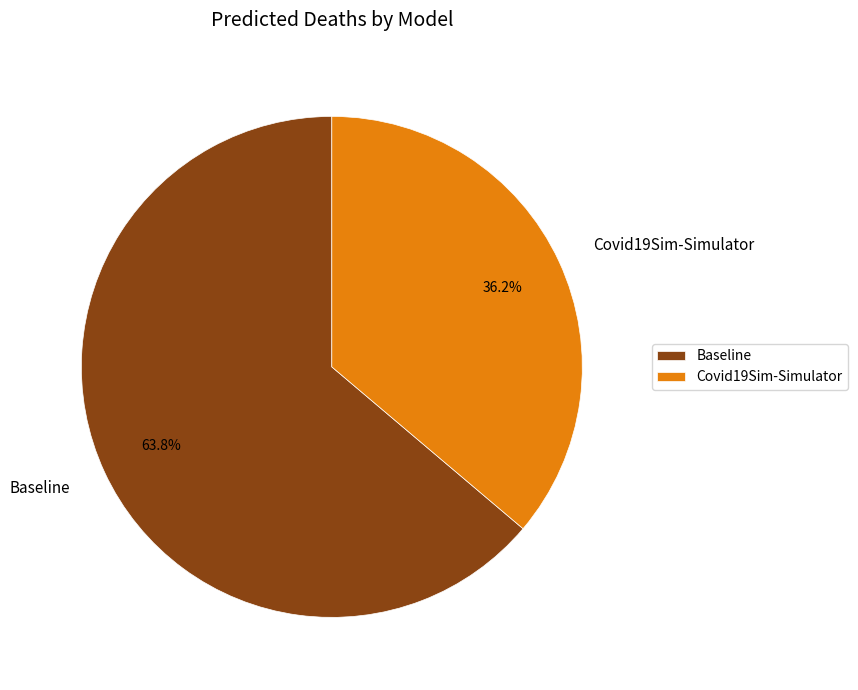

Rank the categories by value from highest to lowest.

Baseline, Covid19Sim-Simulator